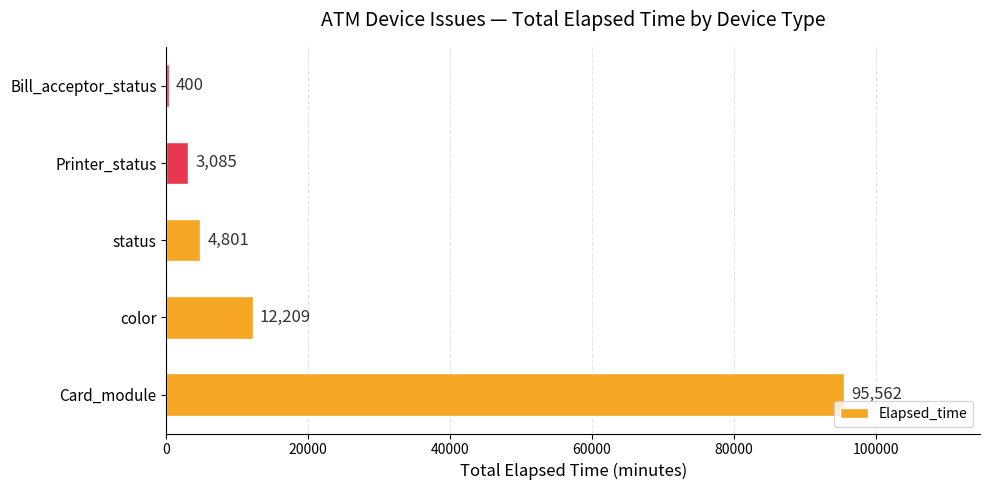

How many bars are there in total?

5